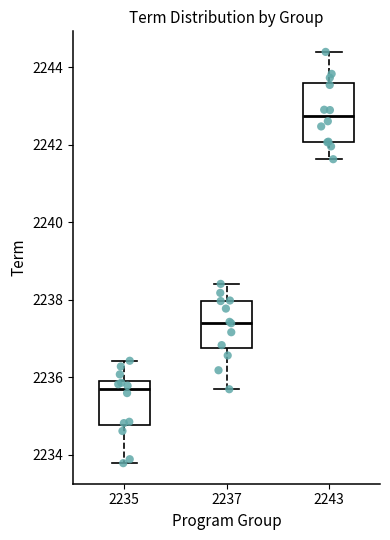

Which box's median line is the lowest?

2235